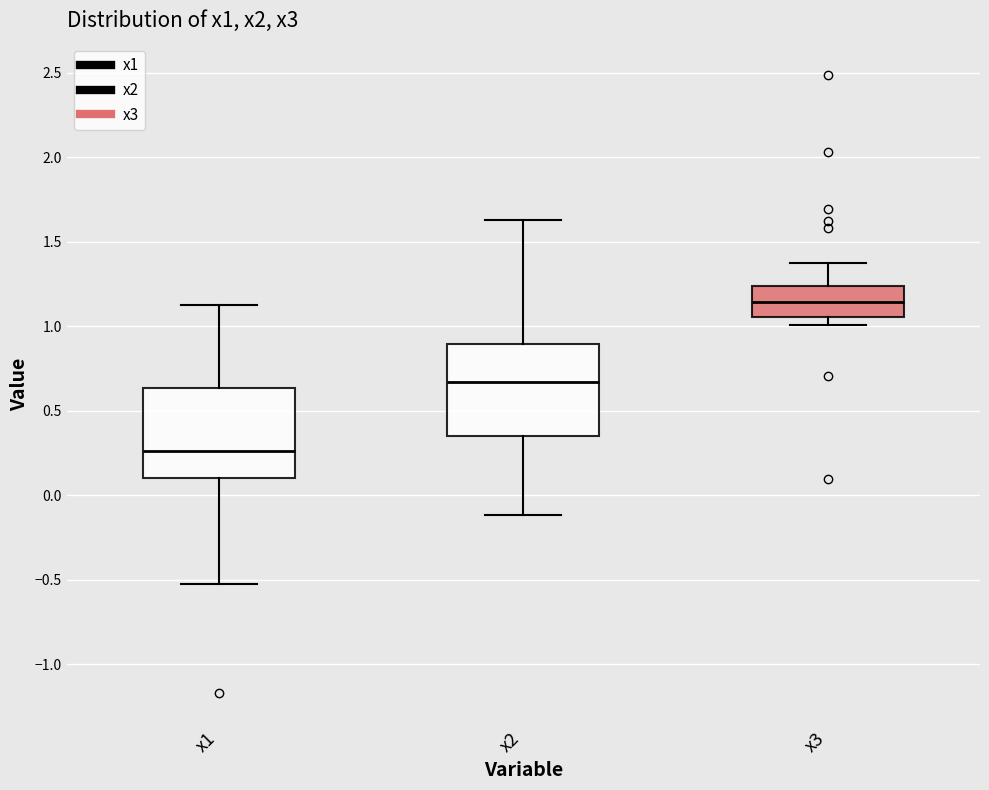

Reading left to right, read every box against the y-axis: the position of its median line, the range the box covers, and the ends of its whiskers. The values are not printed on the chart, so give them approximately, as read against the axis.

x1: median 0.25, box 0.10 to 0.65, whiskers -0.55 to 1.10
x2: median 0.65, box 0.35 to 0.90, whiskers -0.10 to 1.65
x3: median 1.15, box 1.05 to 1.25, whiskers 1.00 to 1.40